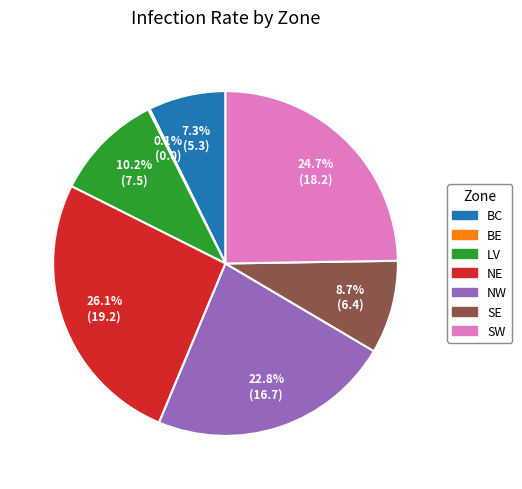

What is the largest slice in the pie chart?

NE